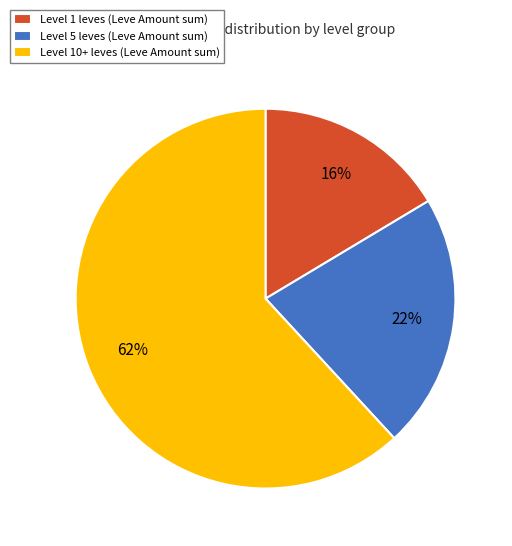

The Level 10+ leves (Leve Amount sum) slice represents 62% of the pie. True or false?

True